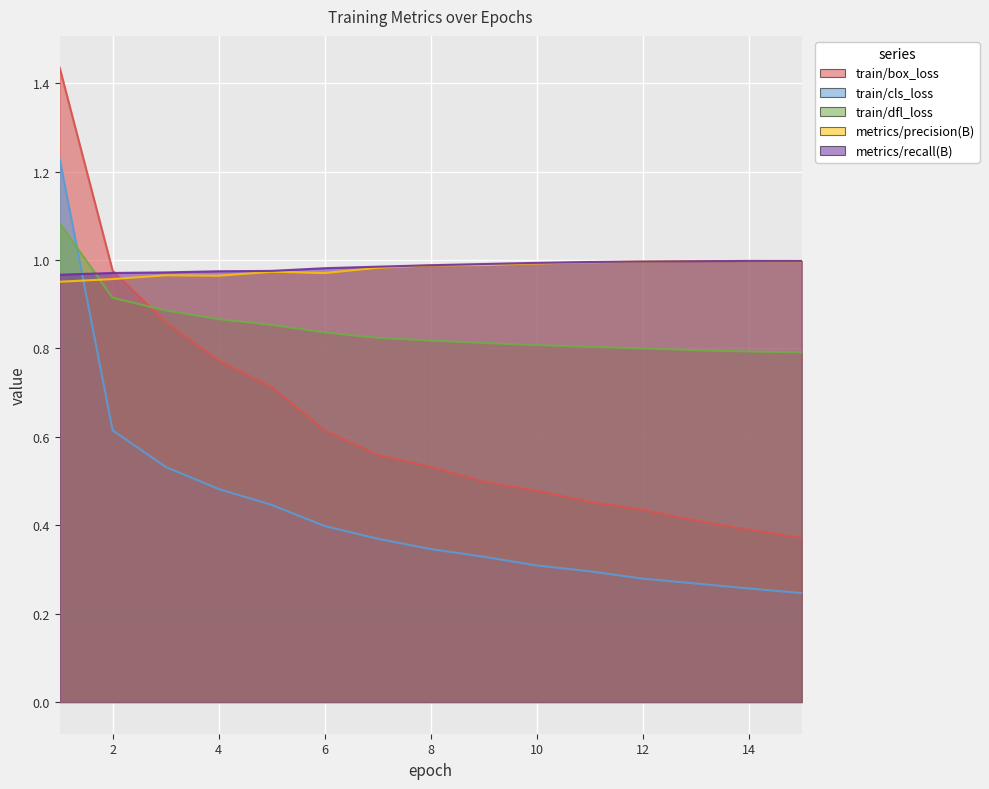

Rank the series by their maximum value, from lowest to highest.

metrics/precision(B), metrics/recall(B), train/dfl_loss, train/cls_loss, train/box_loss